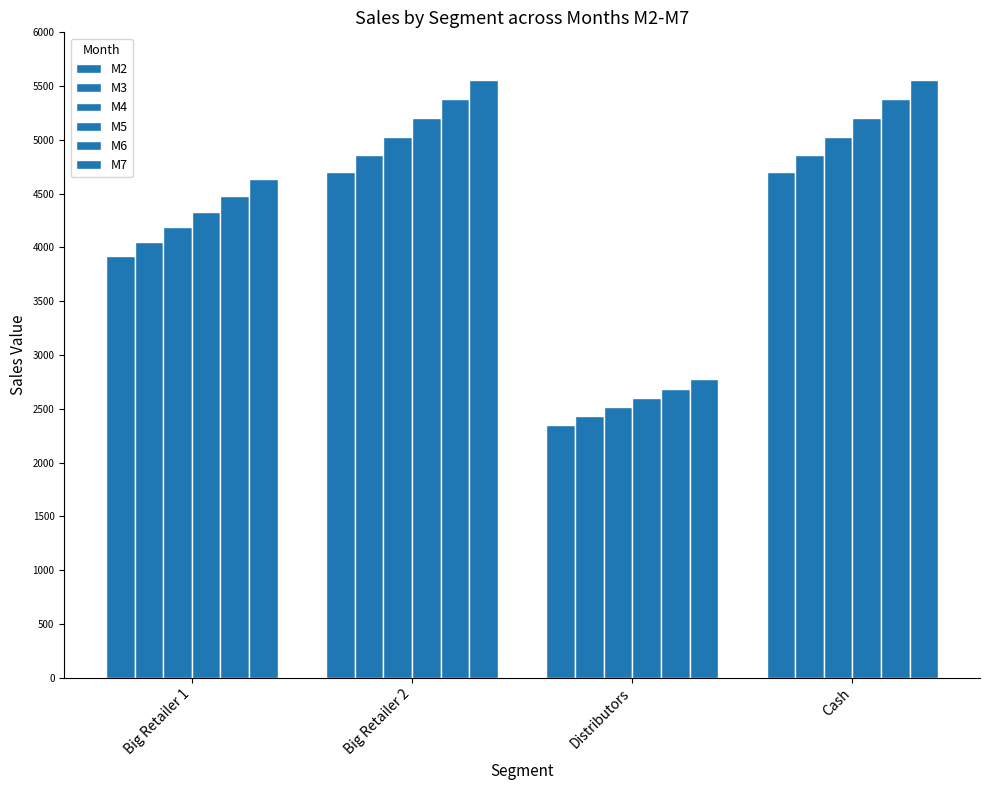

What is the label of the 2nd bar from the right?

Distributors